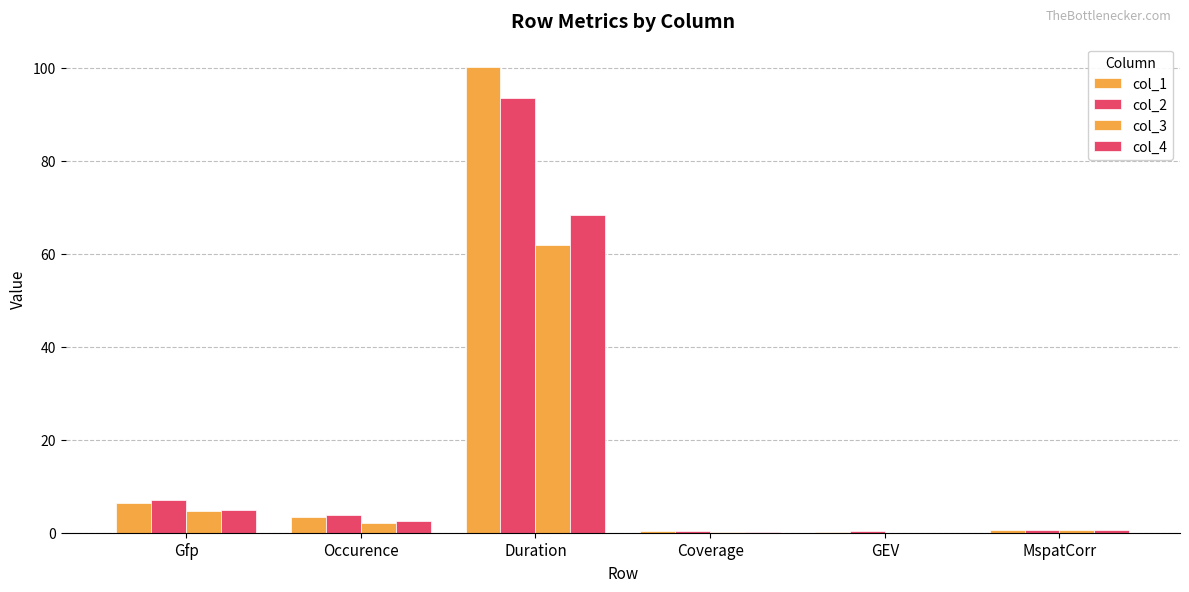

What is the total value across all series at Coverage?

1.0